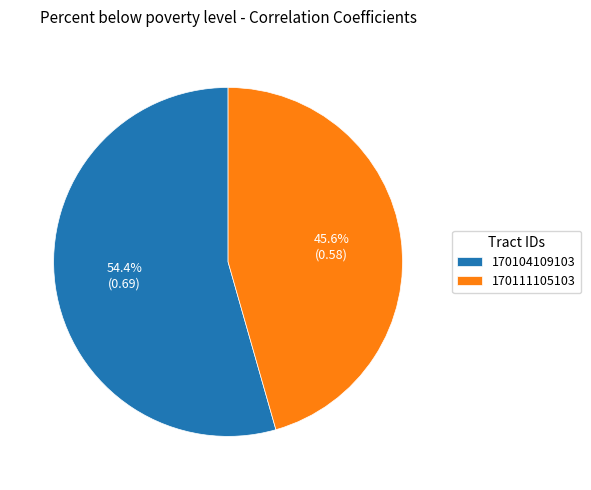

What percentage is the 170104109103 slice, to the nearest percent?

54%